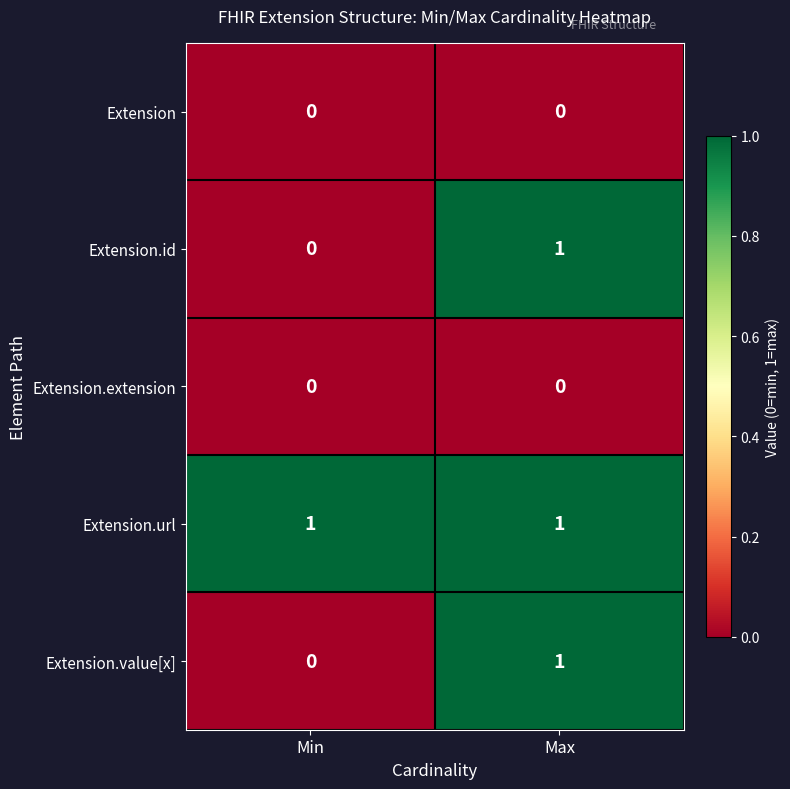

Reading right to left, list all the values displayed in this chart.

Extension: Max=0	Min=0
Extension.id: Max=1	Min=0
Extension.extension: Max=0	Min=0
Extension.url: Max=1	Min=1
Extension.value[x]: Max=1	Min=0